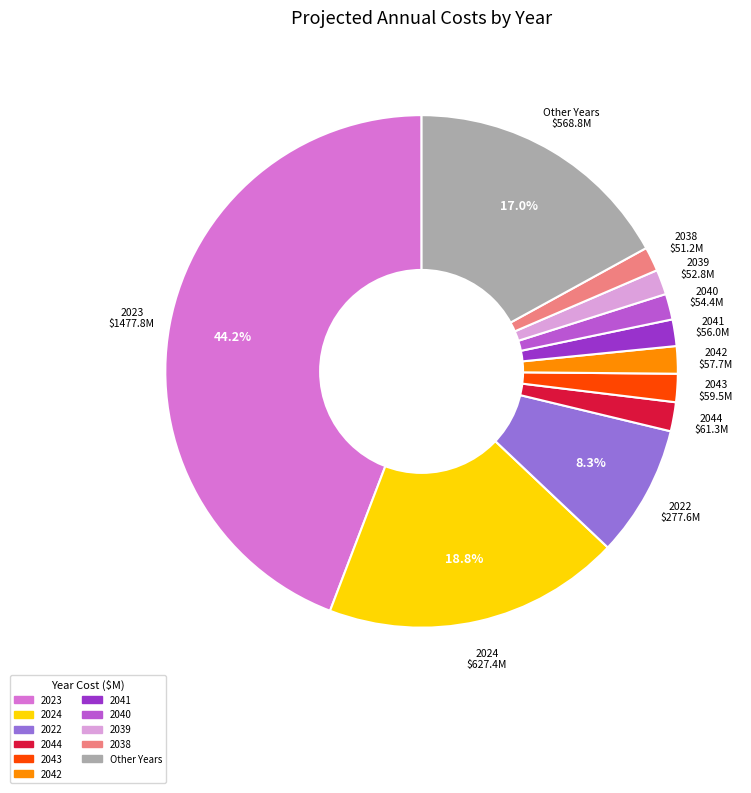

Is there a majority slice in this chart?

No